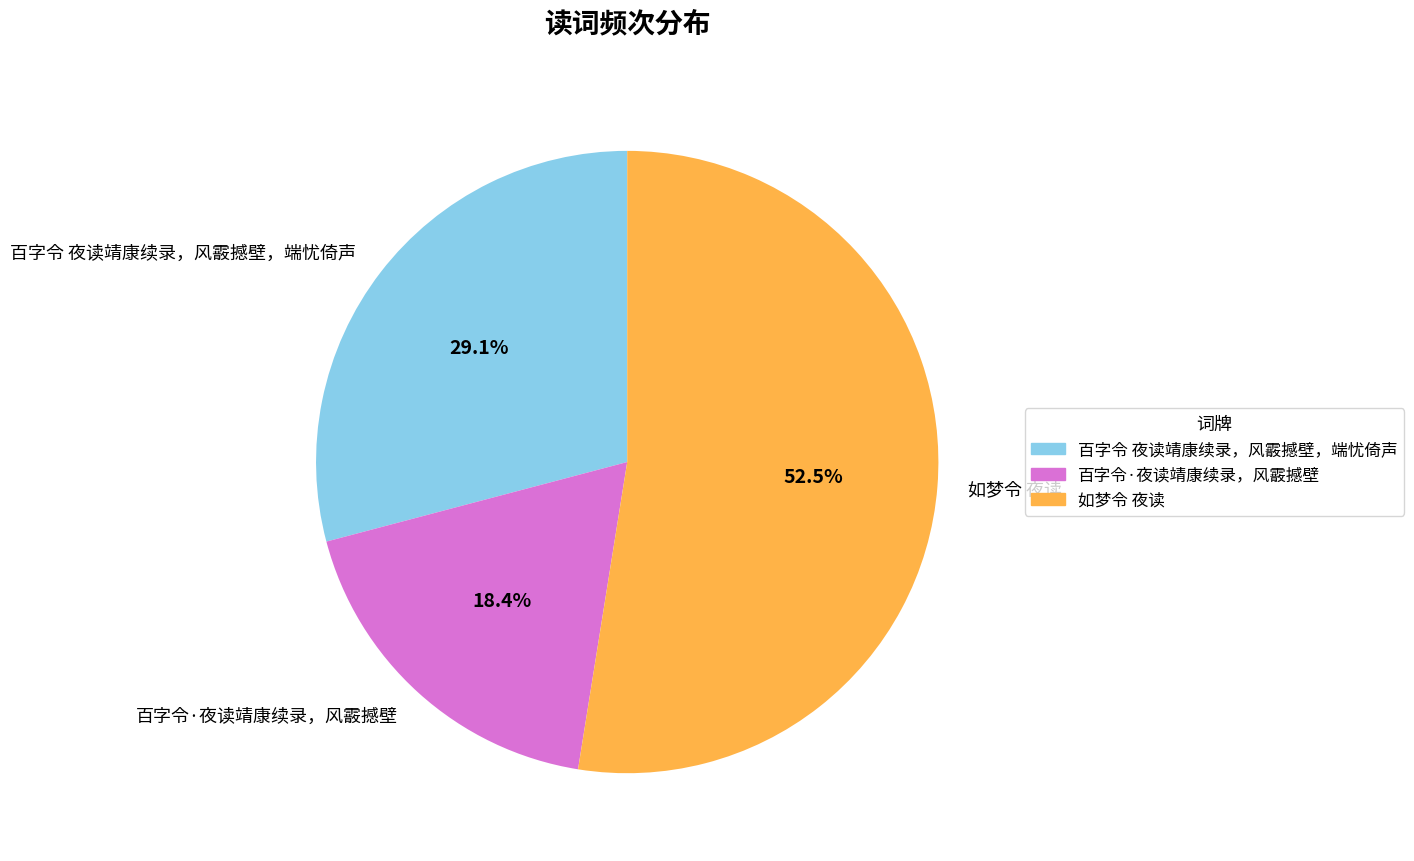

Does any single category account for the majority?

Yes